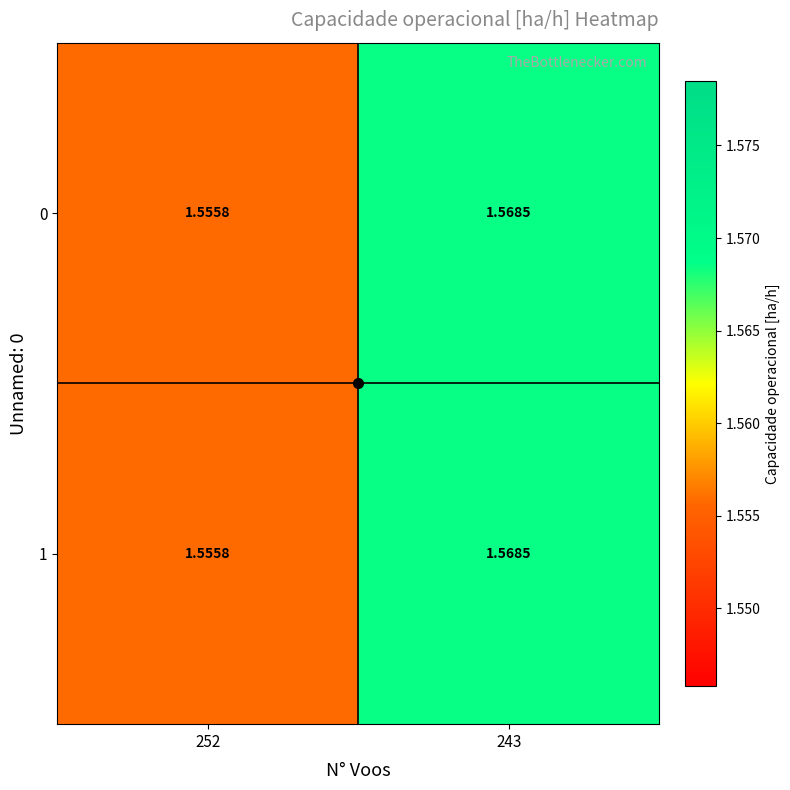

How many series are shown in this chart?

2